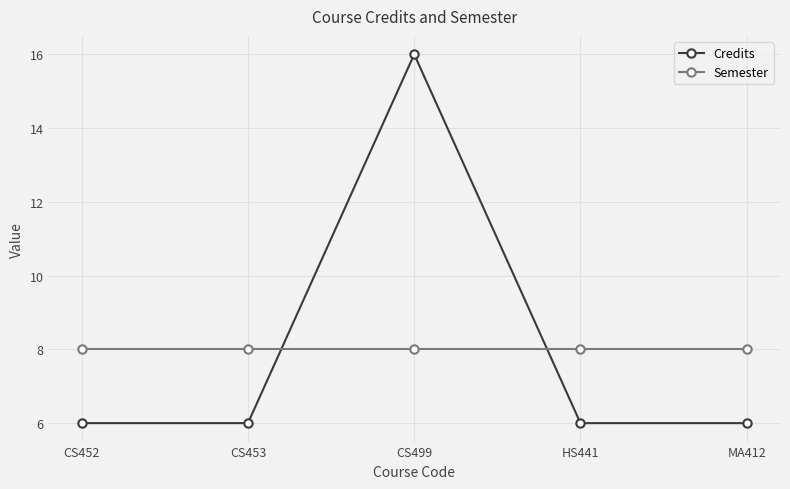

True or false: Credits has a value of 6 at CS452.

True